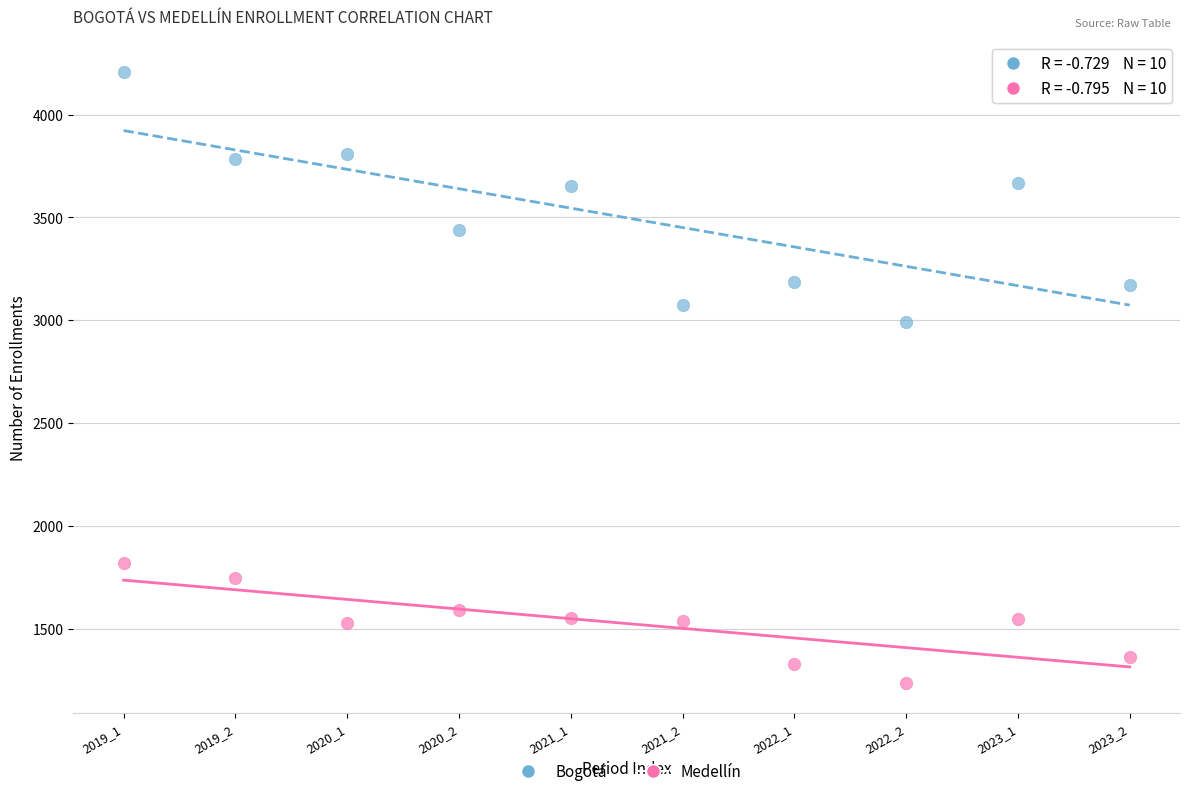

Across all series, what Y value is closest to 2722?

2990